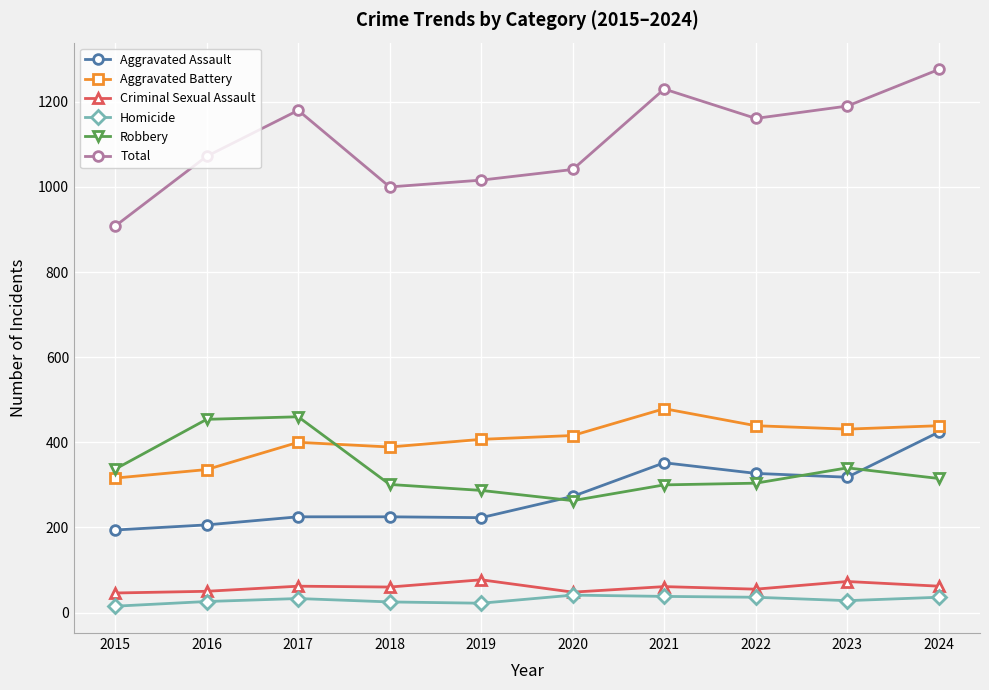

What is the total value across all series at 2016?

2144